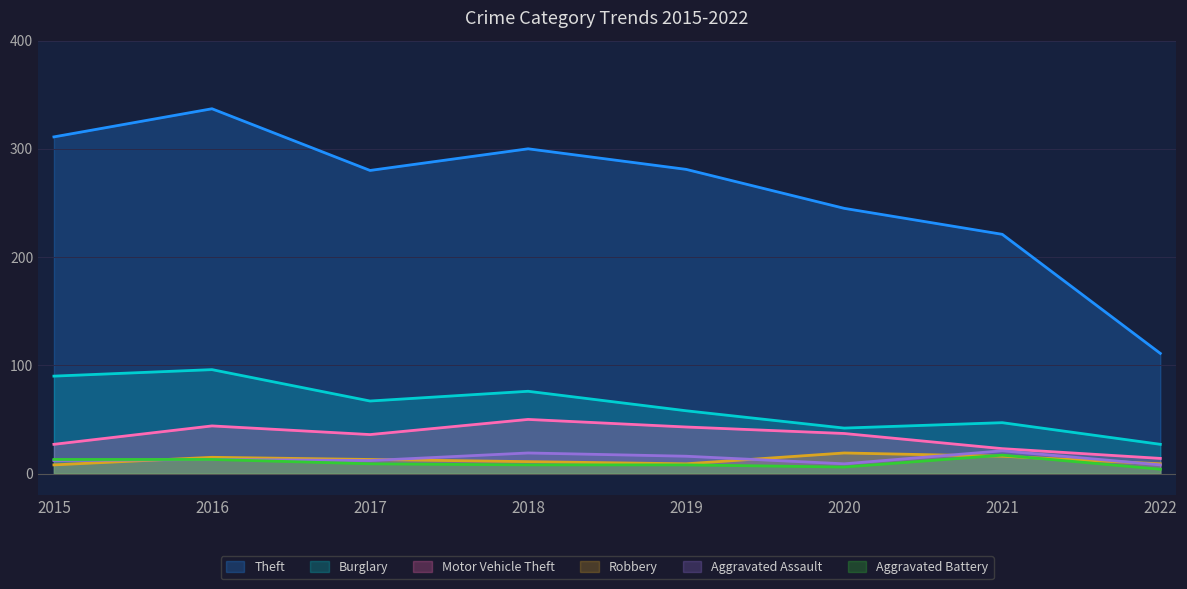

Which series changed the most between 2021 and 2022?

Theft